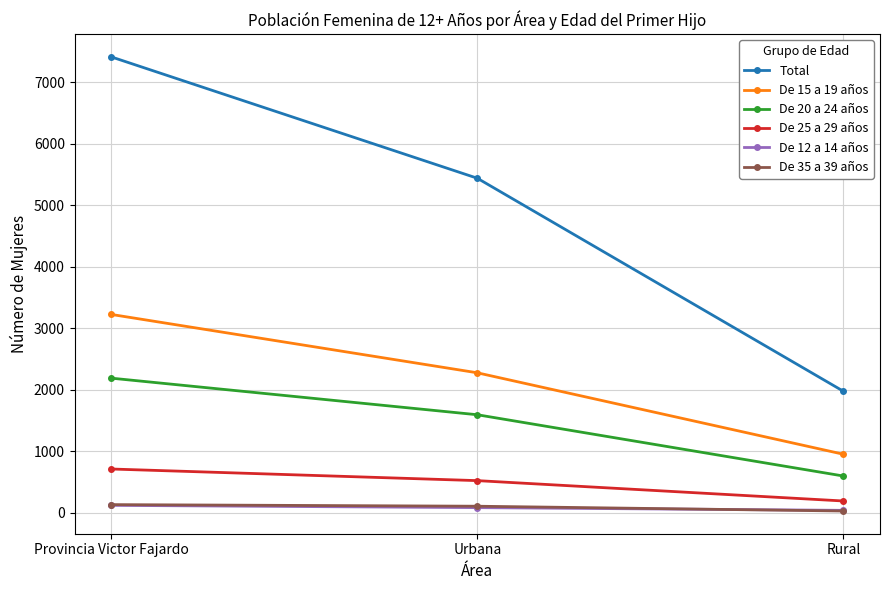

The value of De 15 a 19 años at Rural is 949. True or false?

True